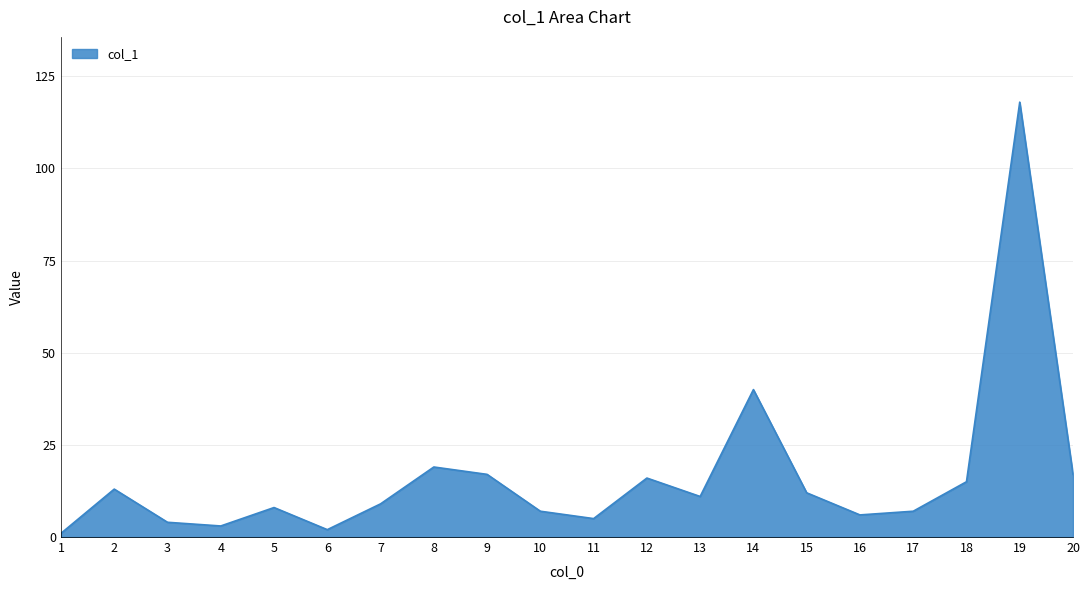

Which category has the highest value across all series?

19